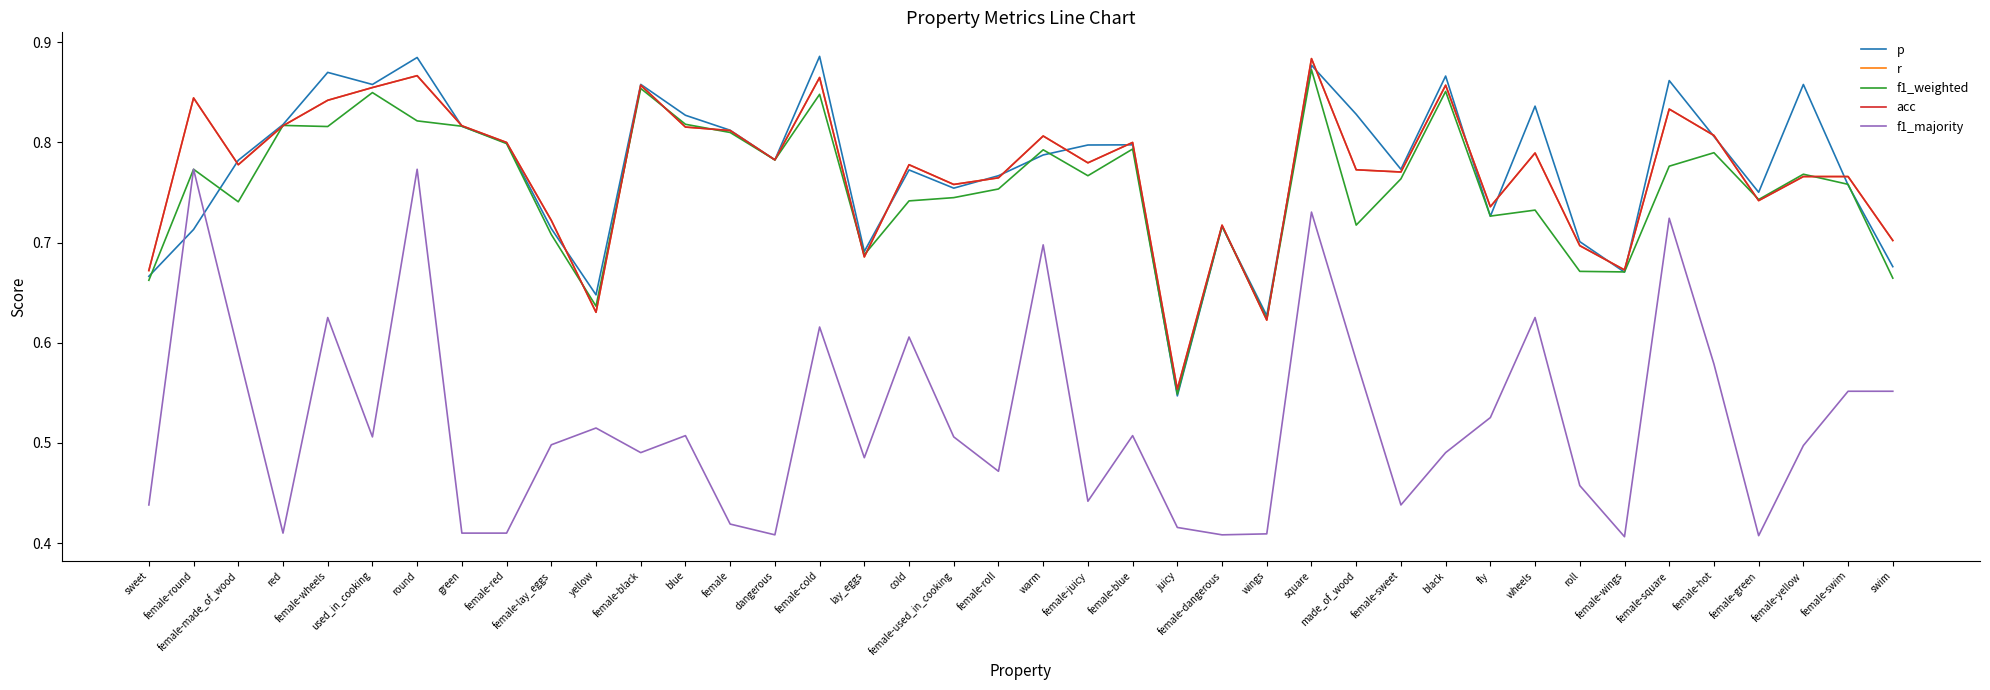

What is the value of the acc point at the 28th from the left?

0.8